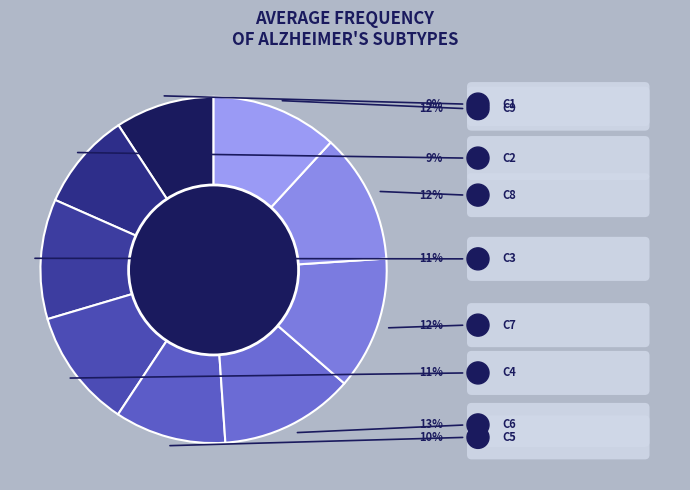

The C6 slice represents 13% of the pie. True or false?

True